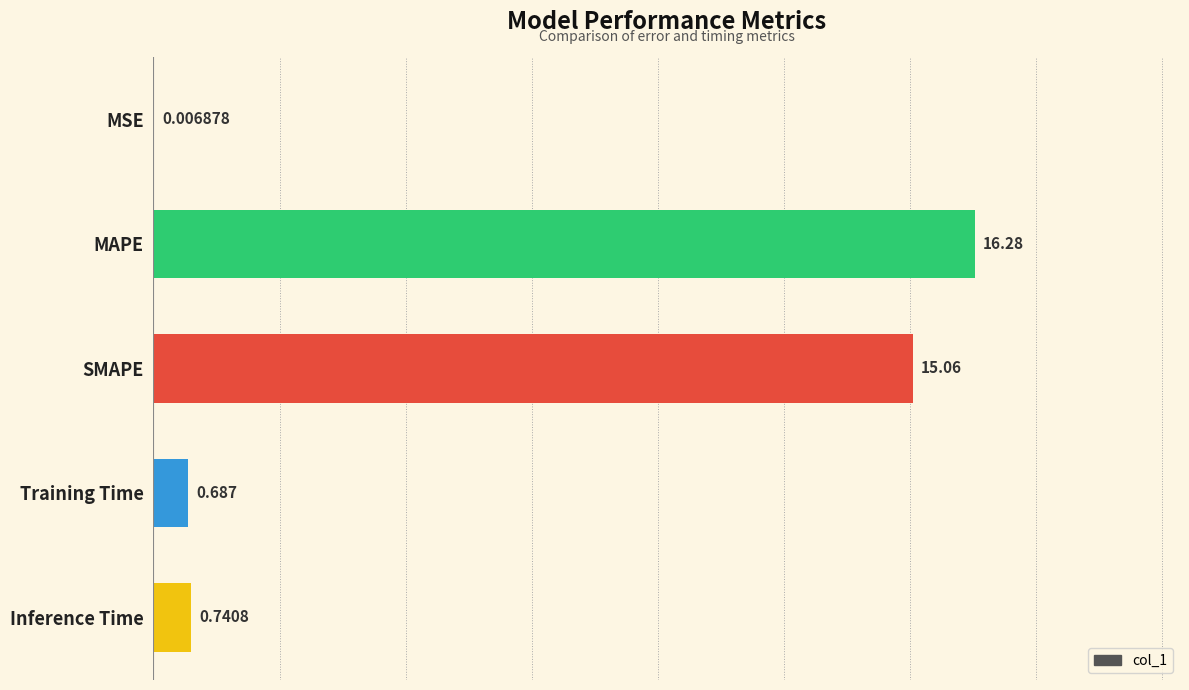

At which label is the value closest to 8?

SMAPE